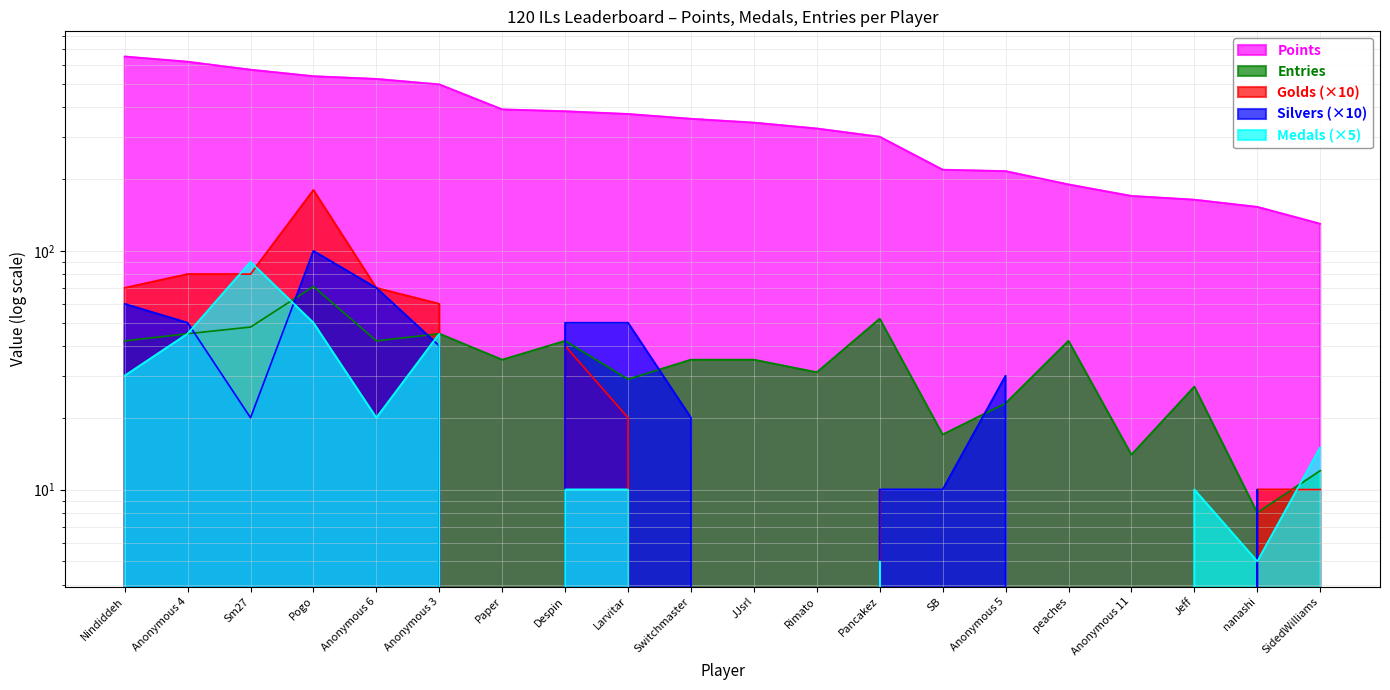

How many data points in Medals are less than 10?

10